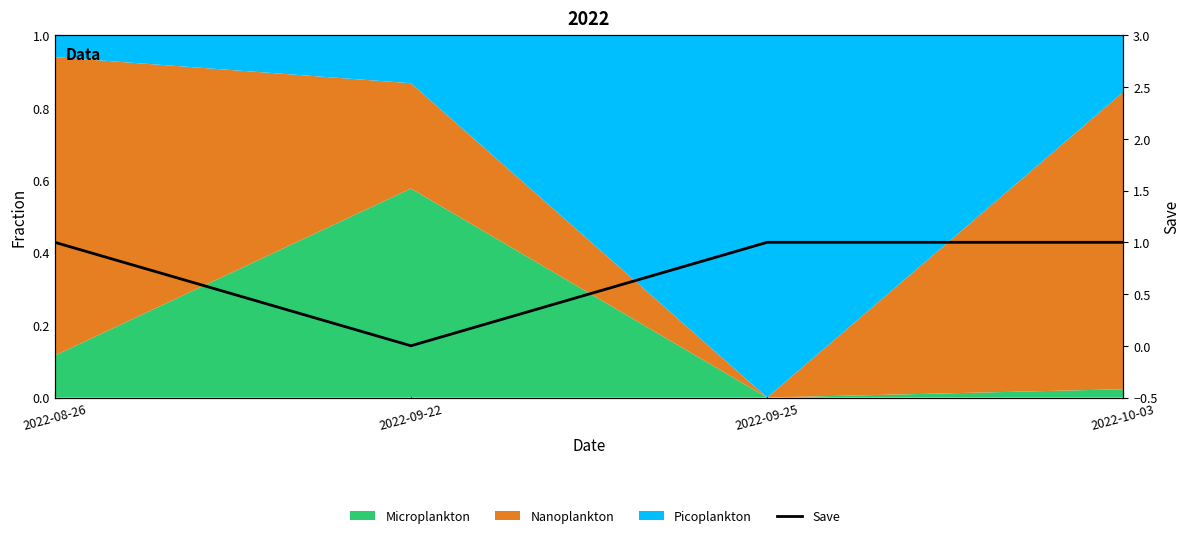

What is the average value?

1